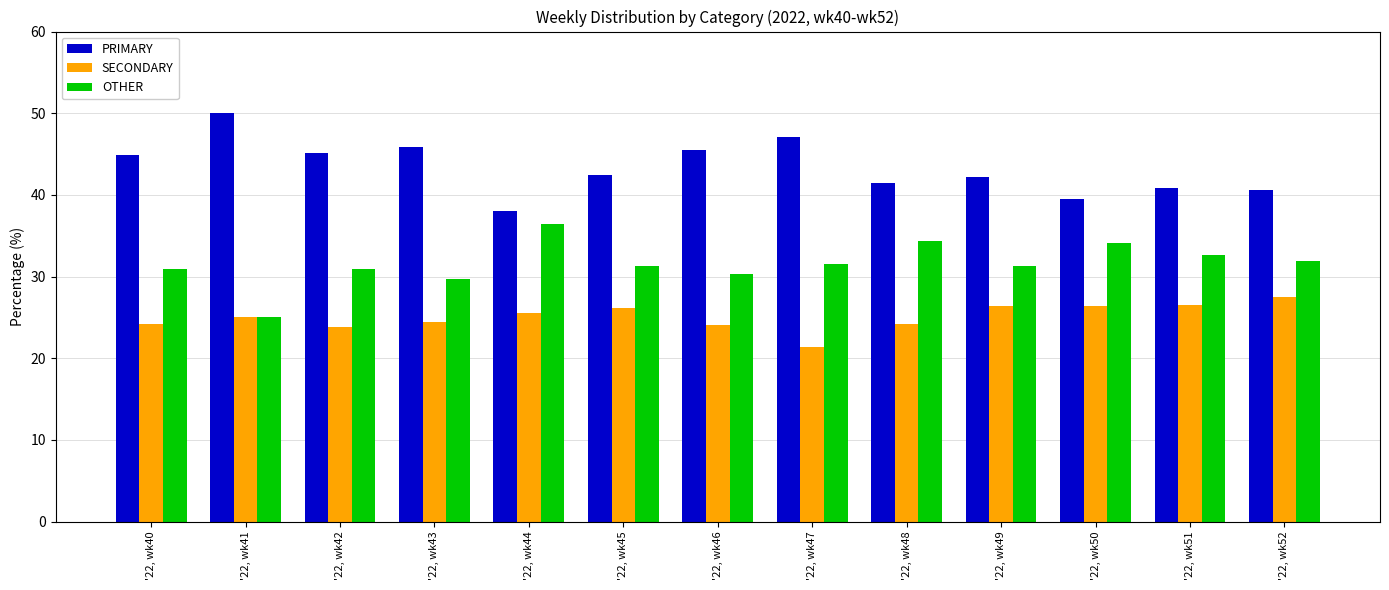

Is the value of SECONDARY at '22, wk52 greater than the value of PRIMARY at '22, wk46?

No